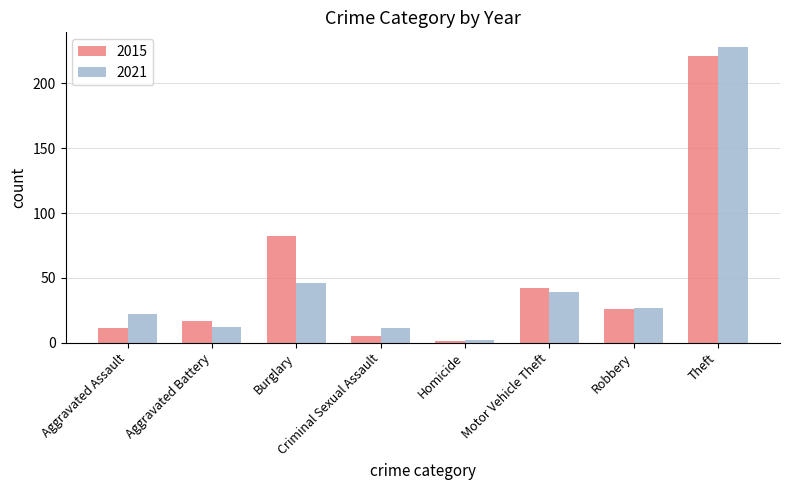

What is the label of the 2nd bar from the right?

Robbery